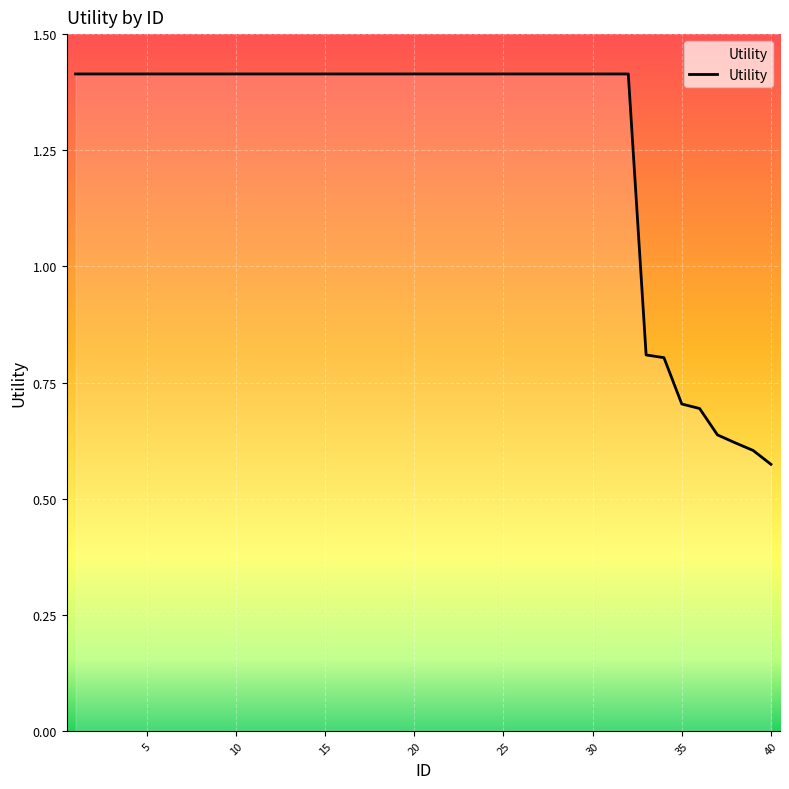

What is the greatest value displayed?

1.4